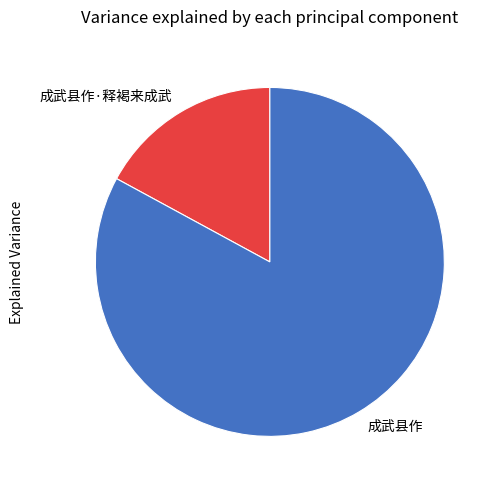

True or false: 成武县作 accounts for 75% of the total.

False